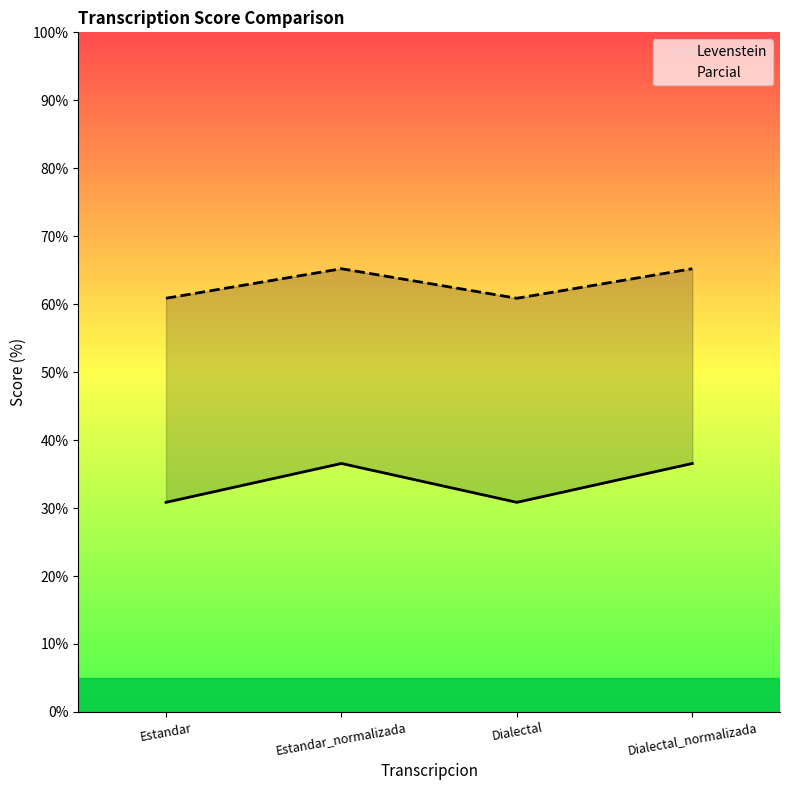

True or false: Levenstein has a value of 36.6 at Dialectal_normalizada.

True